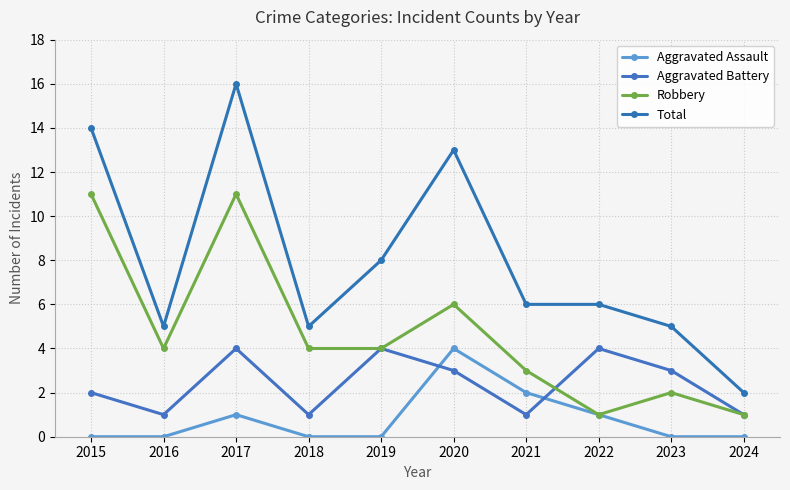

Rank the series at 2015 from lowest to highest value.

Aggravated Assault, Aggravated Battery, Robbery, Total